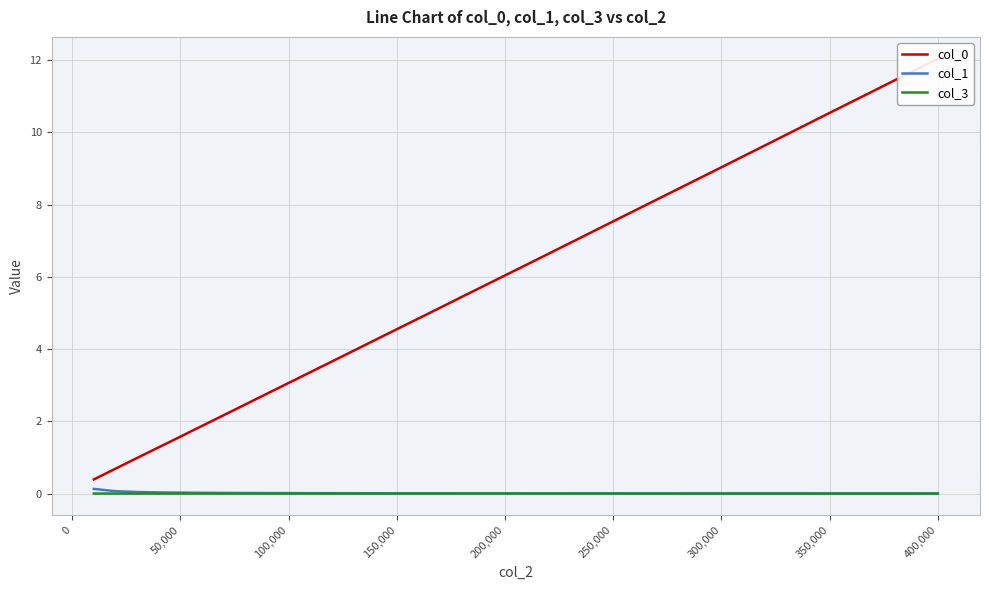

True or false: col_0 has more than 2 interior local peaks.

False